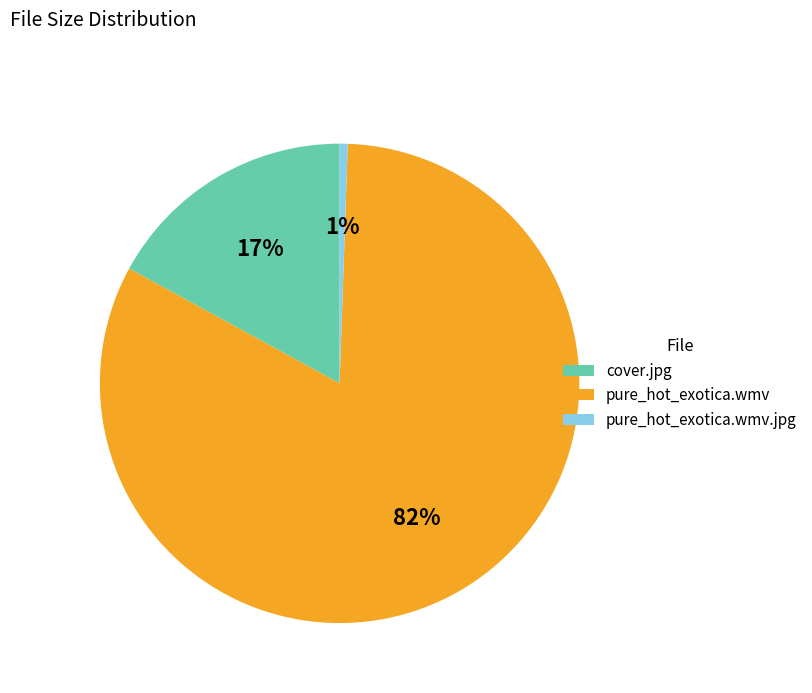

The cover.jpg slice represents 17% of the pie. True or false?

True